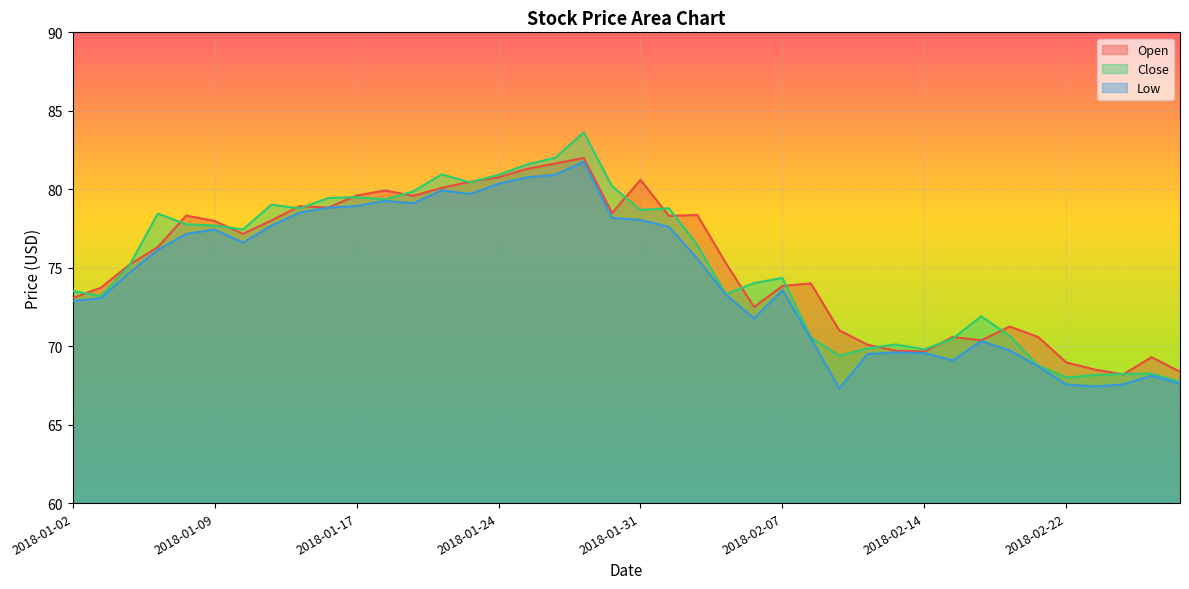

Where is the first local minimum for Close?

2018-01-03